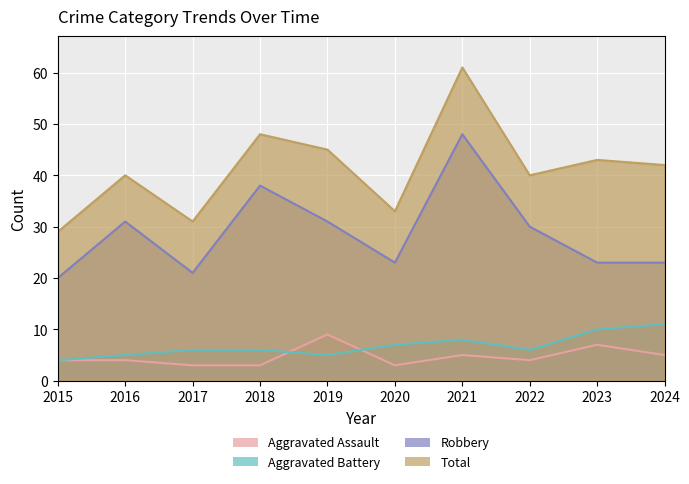

At which label does Total first exceed 42?

2018